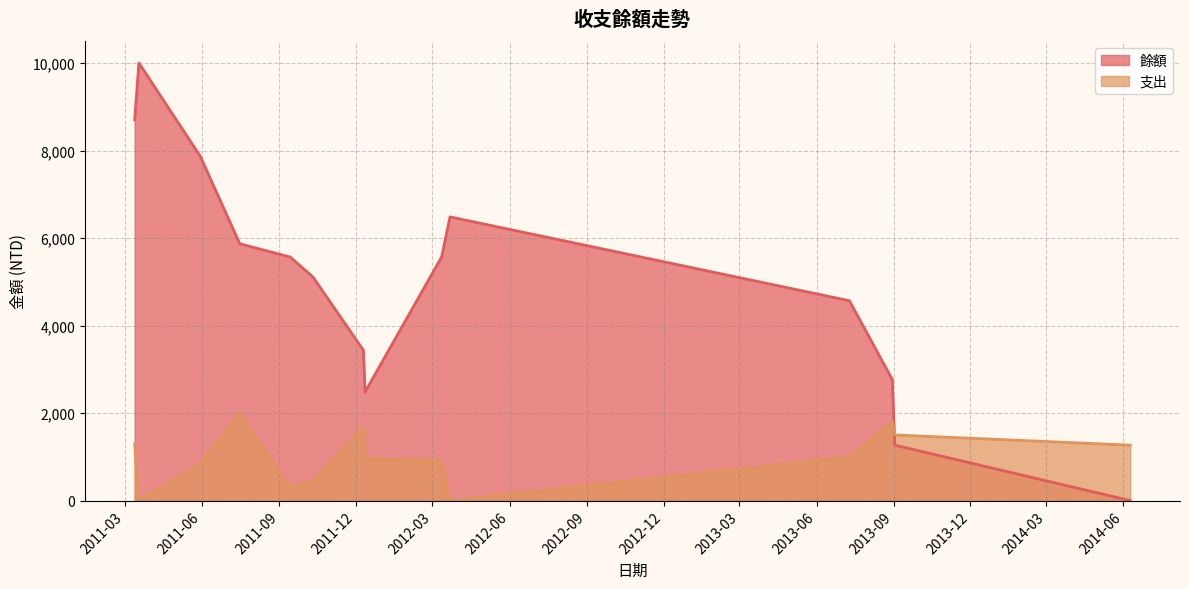

What is the average value?

4977